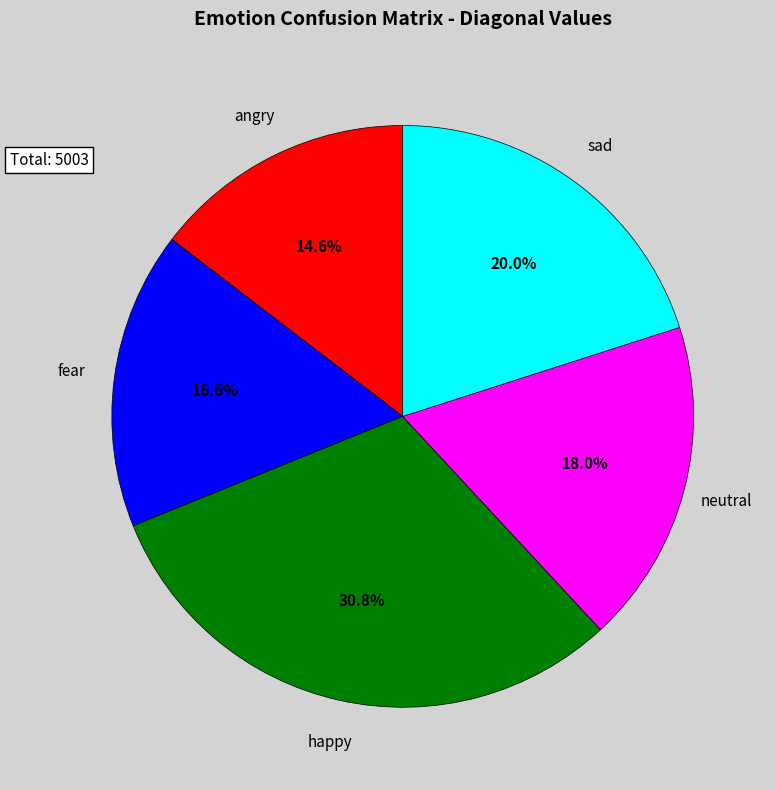

Is there any slice that represents more than half of the pie?

No